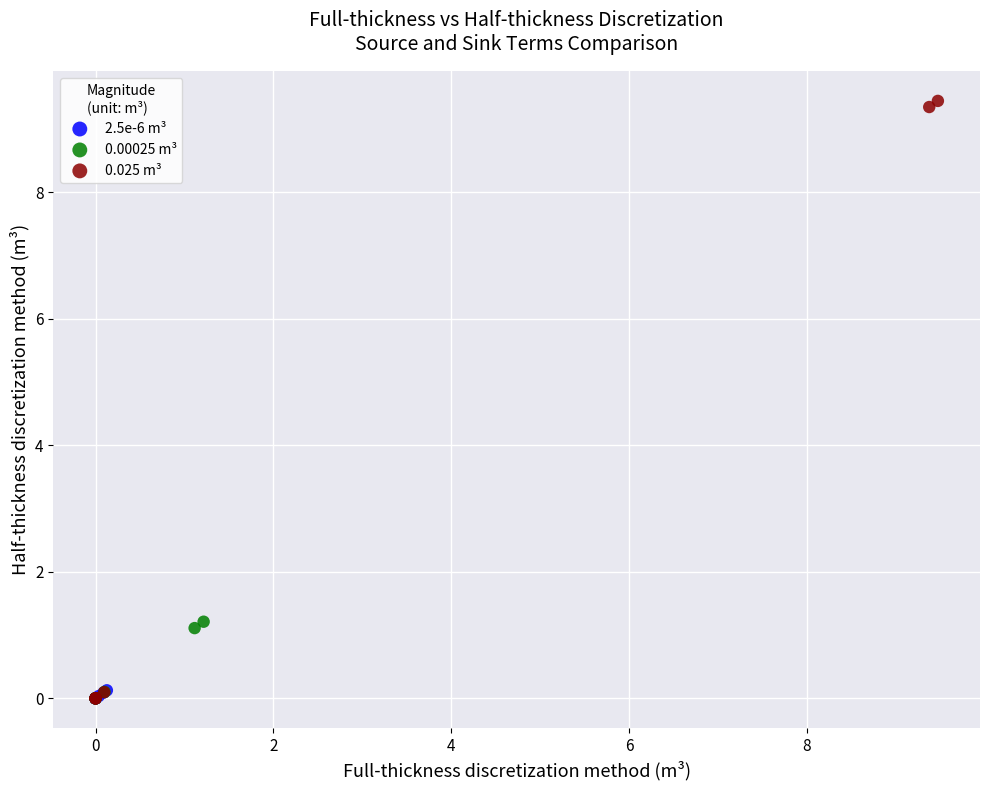

Which series has the widest spread of Y values?

0.025 m³